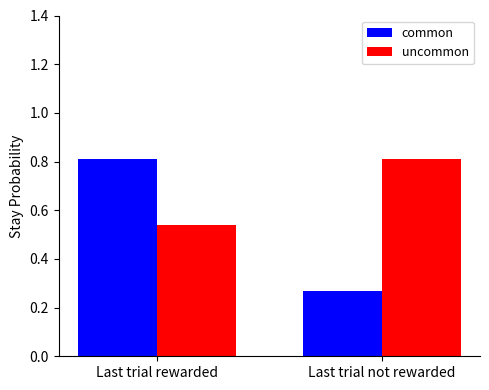

At which label does uncommon reach its peak?

Last trial not rewarded